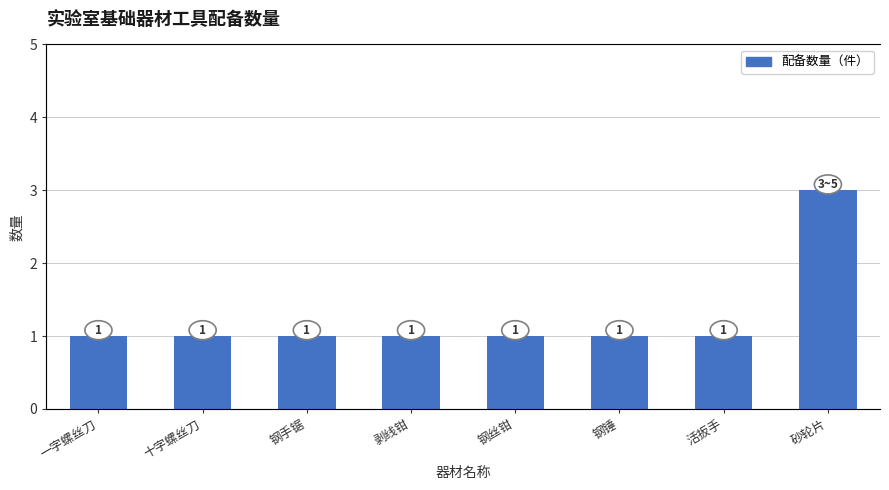

What is the label of the 6th bar from the left?

钢锤